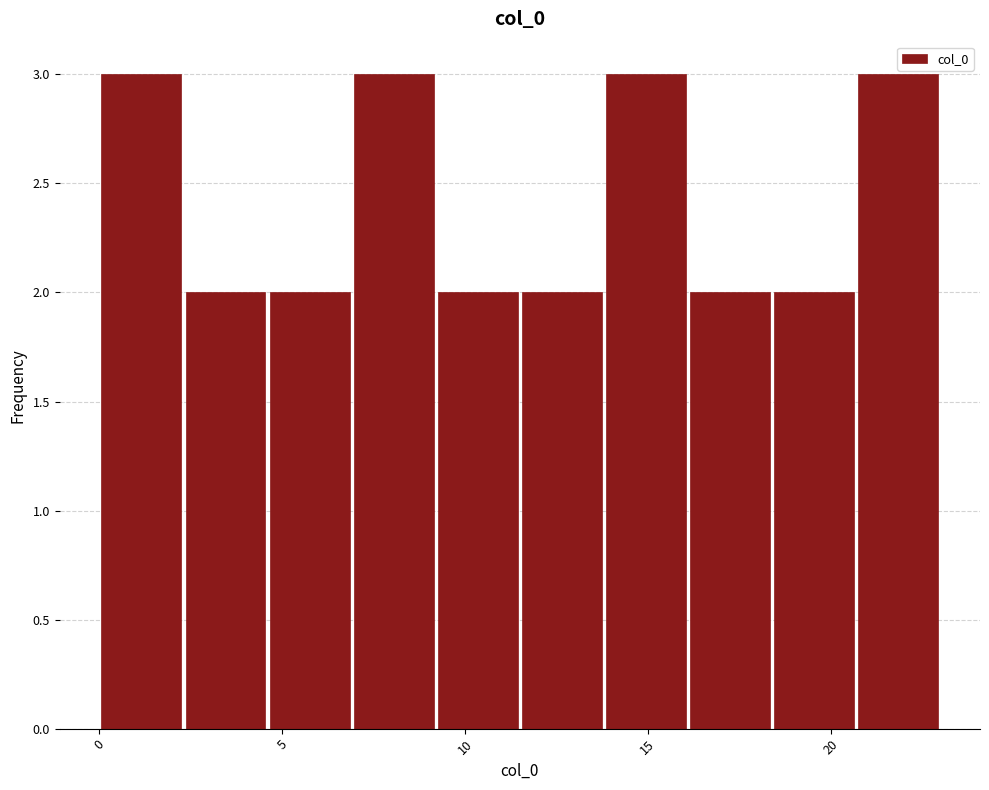

Reading left to right, list every bar in this chart as the range it spans on the x-axis followed by its height. Neither the bar edges nor the heights are printed on the chart, so give them approximately, as read against the axes.

0.0 to 2.3: 3
2.3 to 4.6: 2
4.6 to 6.9: 2
6.9 to 9.2: 3
9.2 to 11.5: 2
11.5 to 13.8: 2
13.8 to 16.1: 3
16.1 to 18.4: 2
18.4 to 20.7: 2
20.7 to 23.0: 3